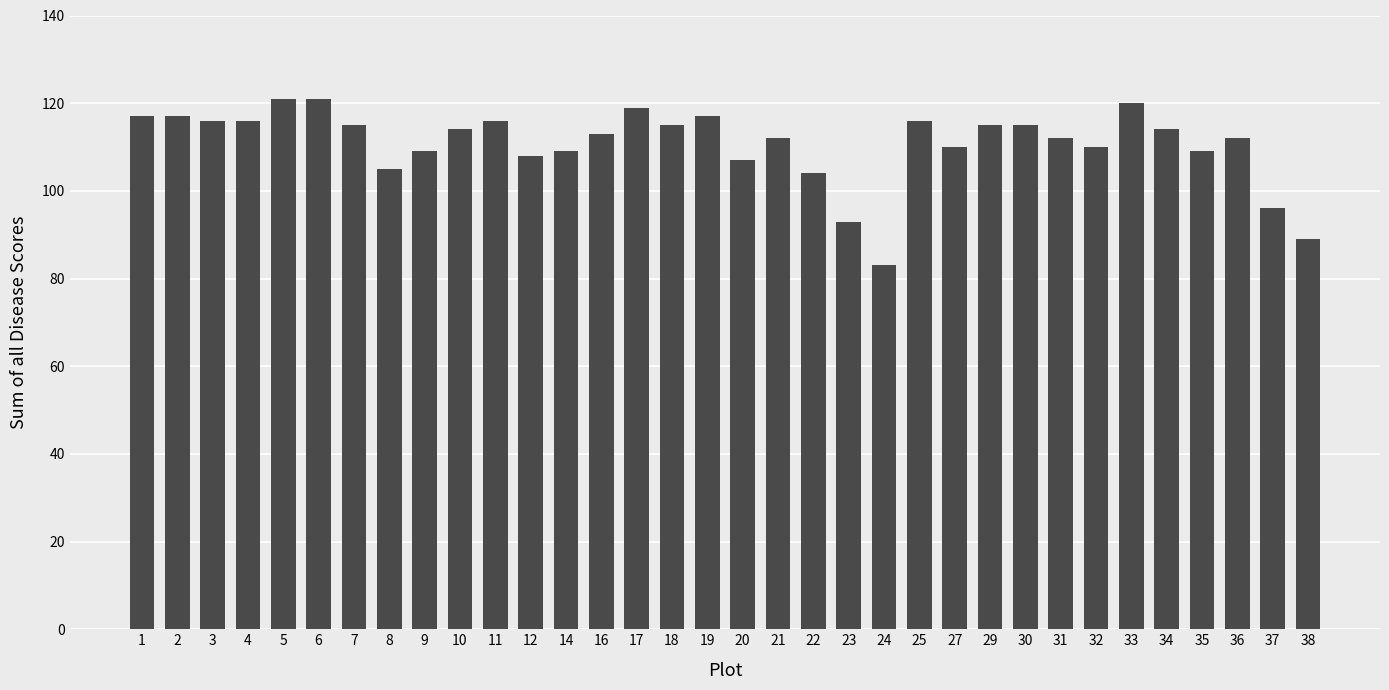

What is the sum of all values?

3765